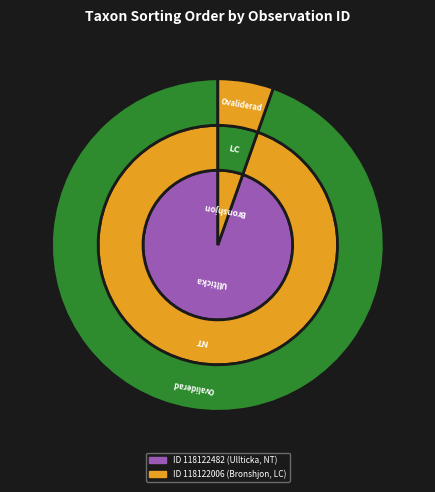

To the nearest percent, what percentage of the pie is 118122006?

5%